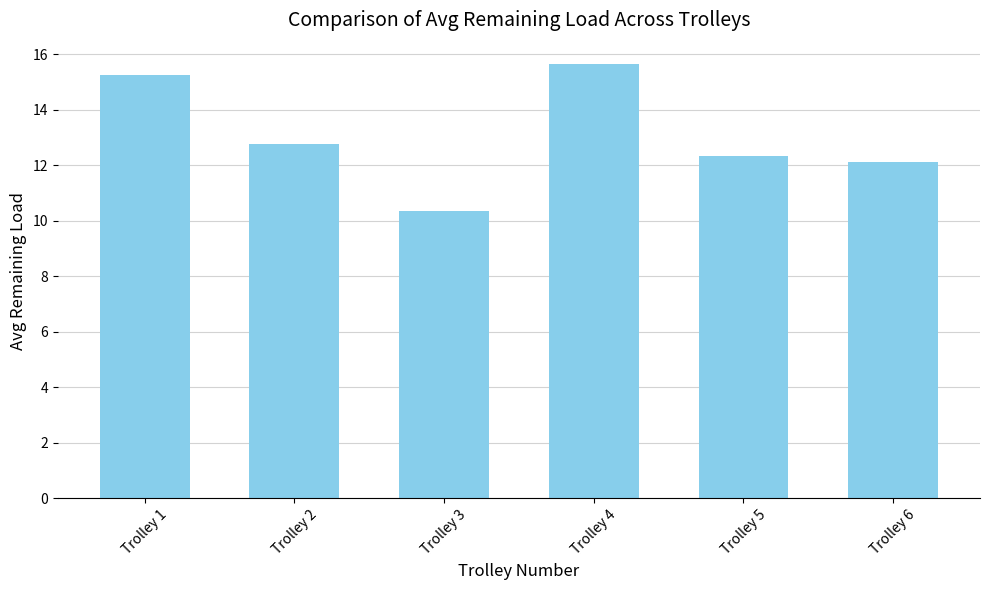

True or false: the data shows 10.4 at Trolley 3.

True